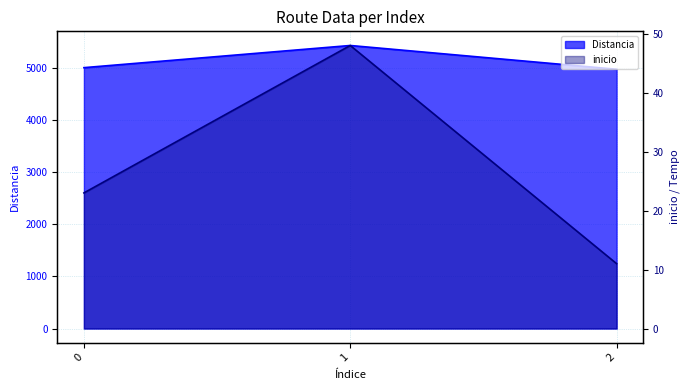

How many lines are shown in the chart?

2